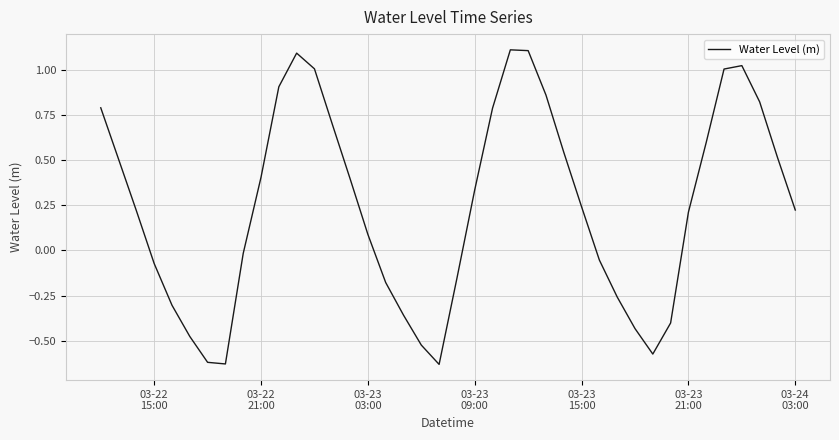

What is the maximum value shown in the chart?

1.1